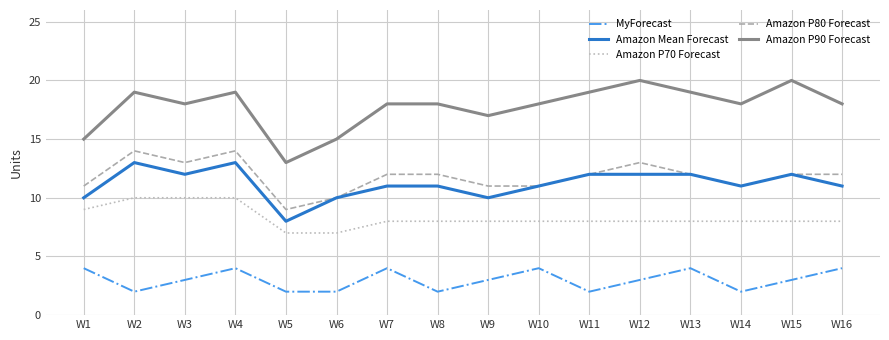

True or false: MyForecast and Amazon P90 Forecast cross at least once.

False